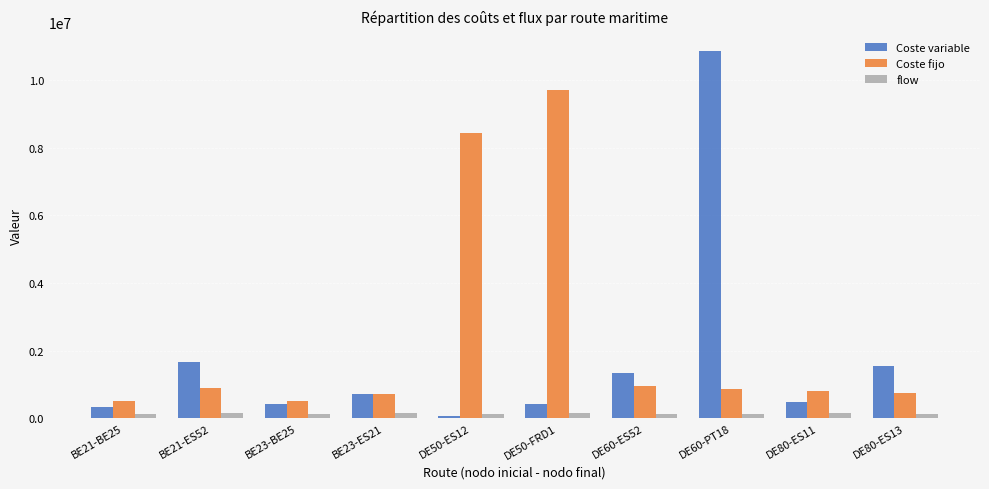

Does the chart contain stacked bars?

No